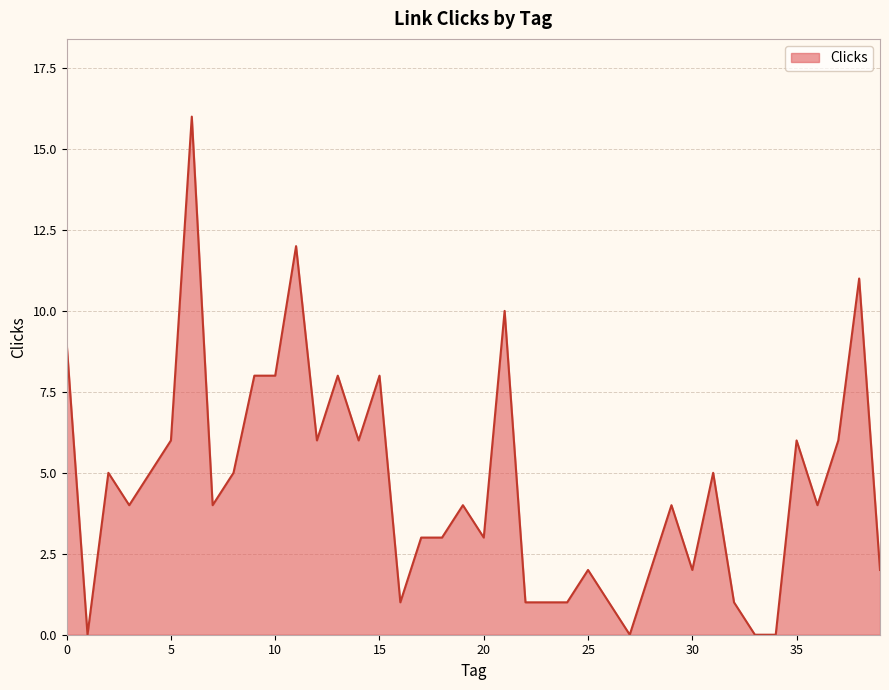

What is the maximum value shown in the chart?

16